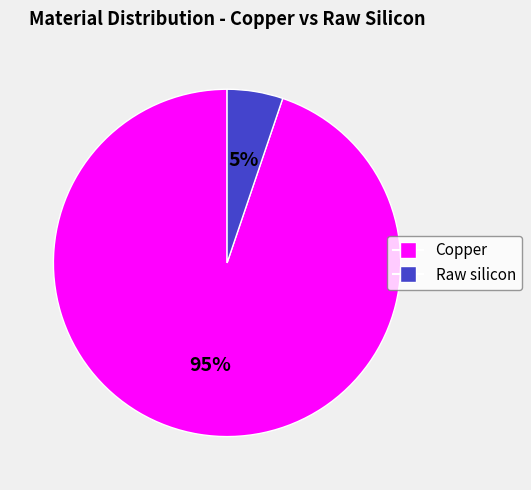

To the nearest percent, what is the average slice percentage?

50%